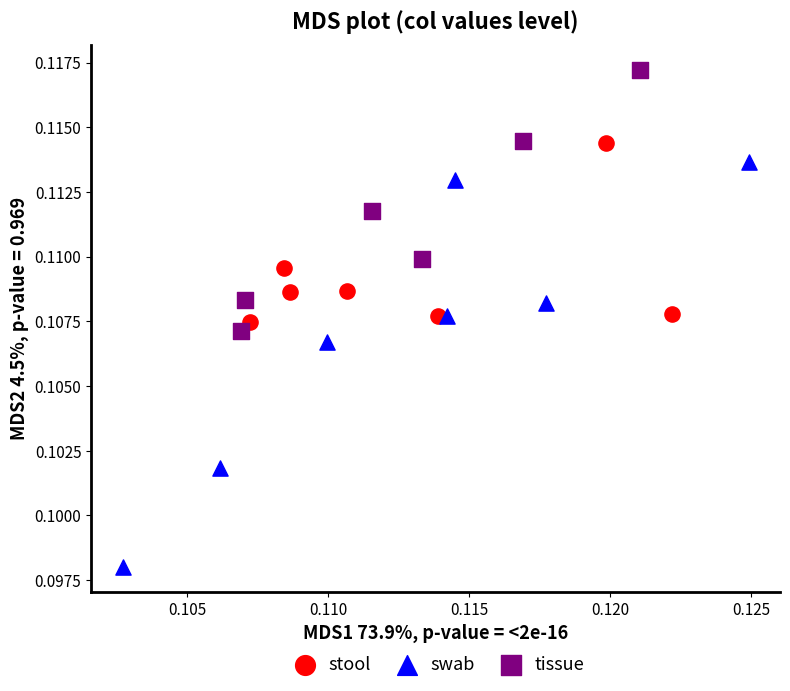

Which series contains the highest Y value?

tissue